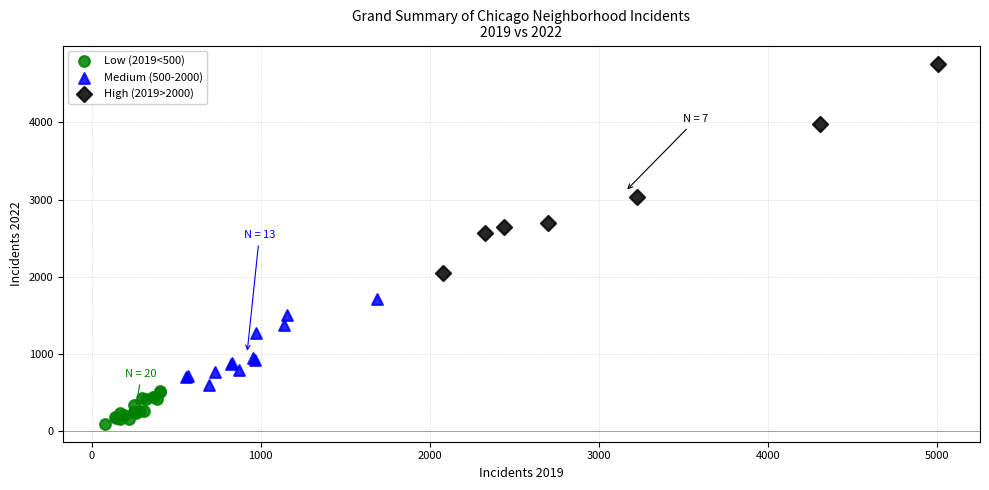

Which series reaches the minimum Y coordinate?

Low (2019<500)